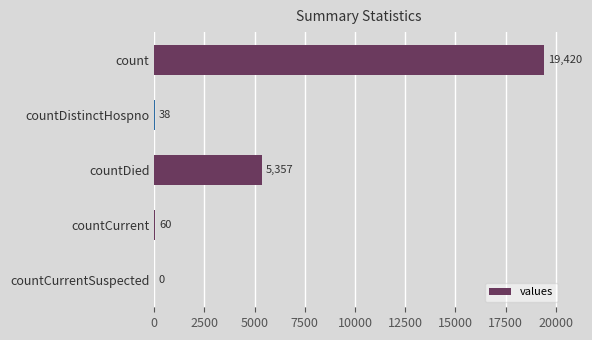

Where is the data nearest to the value 9710?

countDied